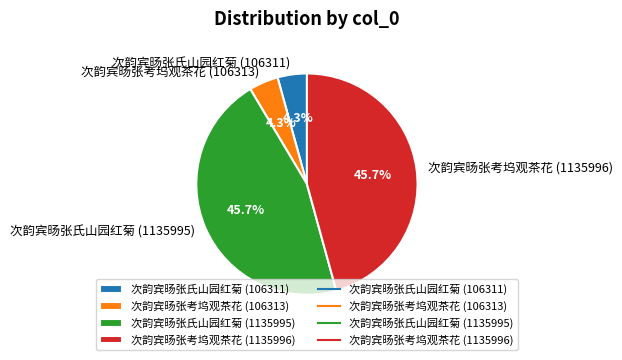

Is 次韵宾旸张考坞观茶花 (106313) the majority of the pie?

No